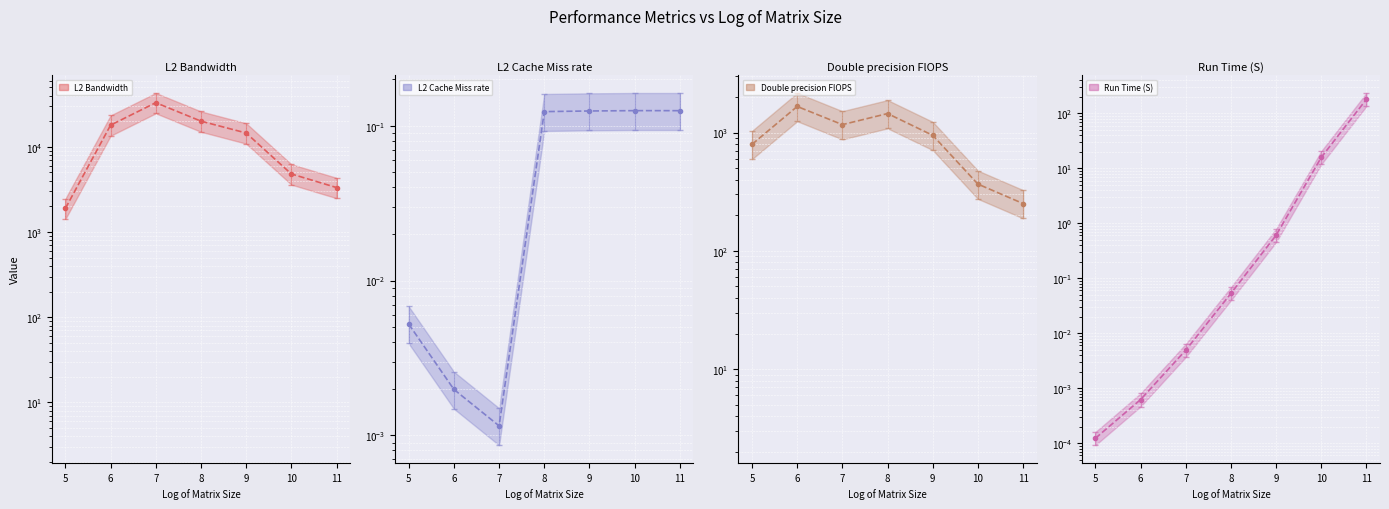

True or false: L2 Cache Miss rate has more than 0 points higher than both neighbors.

True